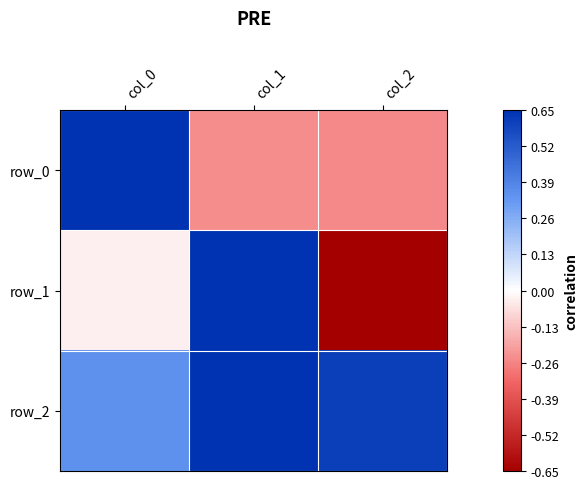

How many row_2 values are between 0 and 1?

3